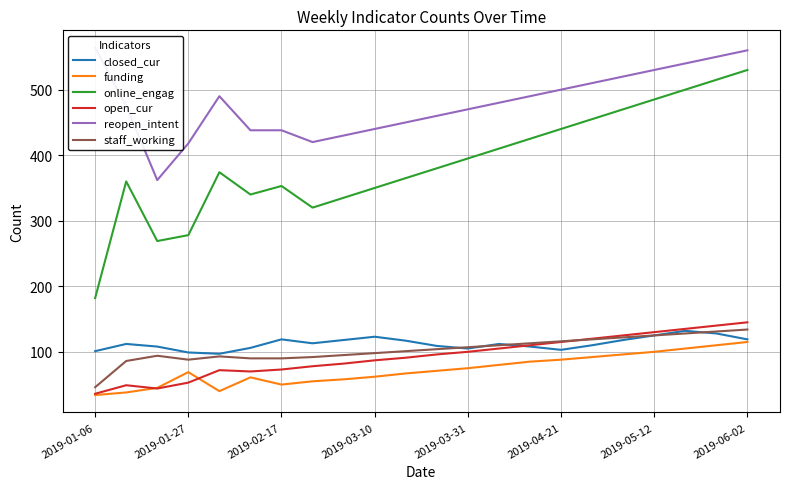

What value does the open_cur series have at 2019-03-31?

100